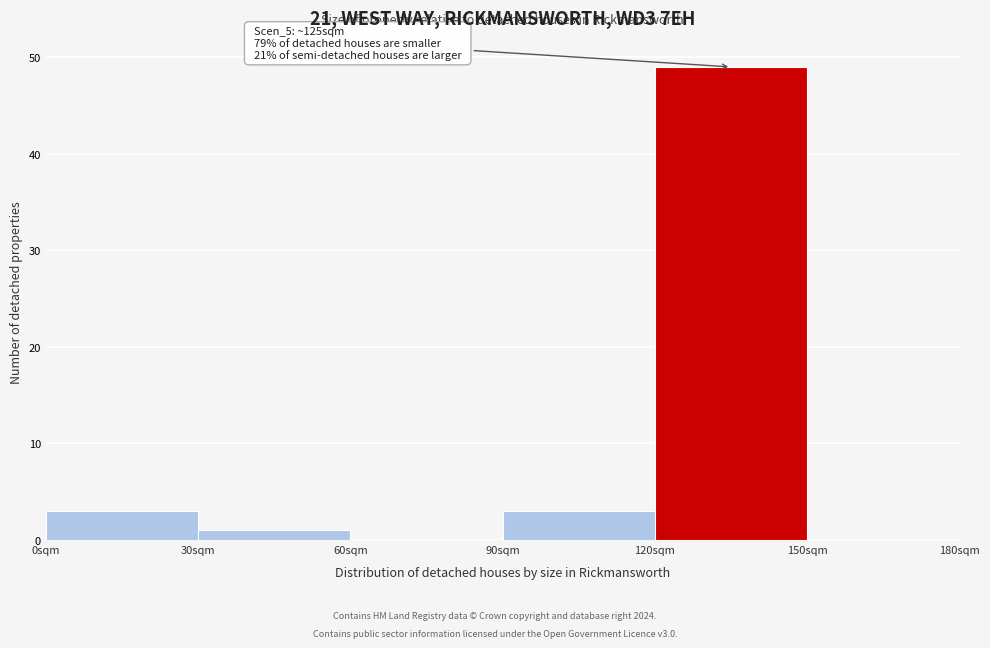

Which range on the x-axis has the tallest bar?

120 to 150